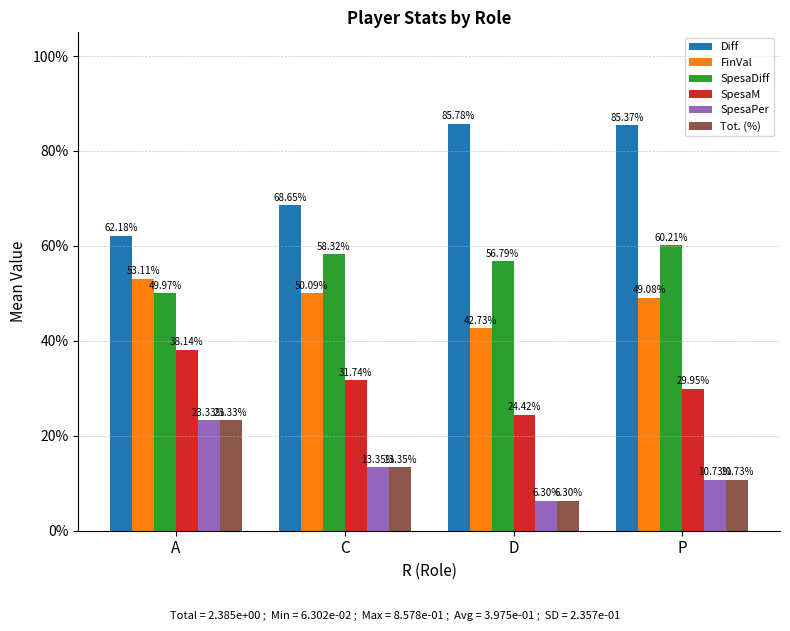

List the labels in order of Tot. (%) value, largest first.

A, C, P, D